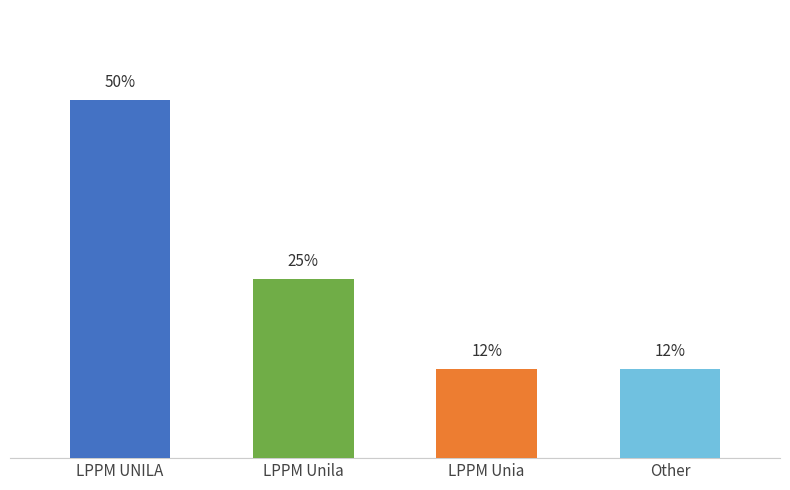

Which has a higher value, Other or LPPM Unila?

LPPM Unila